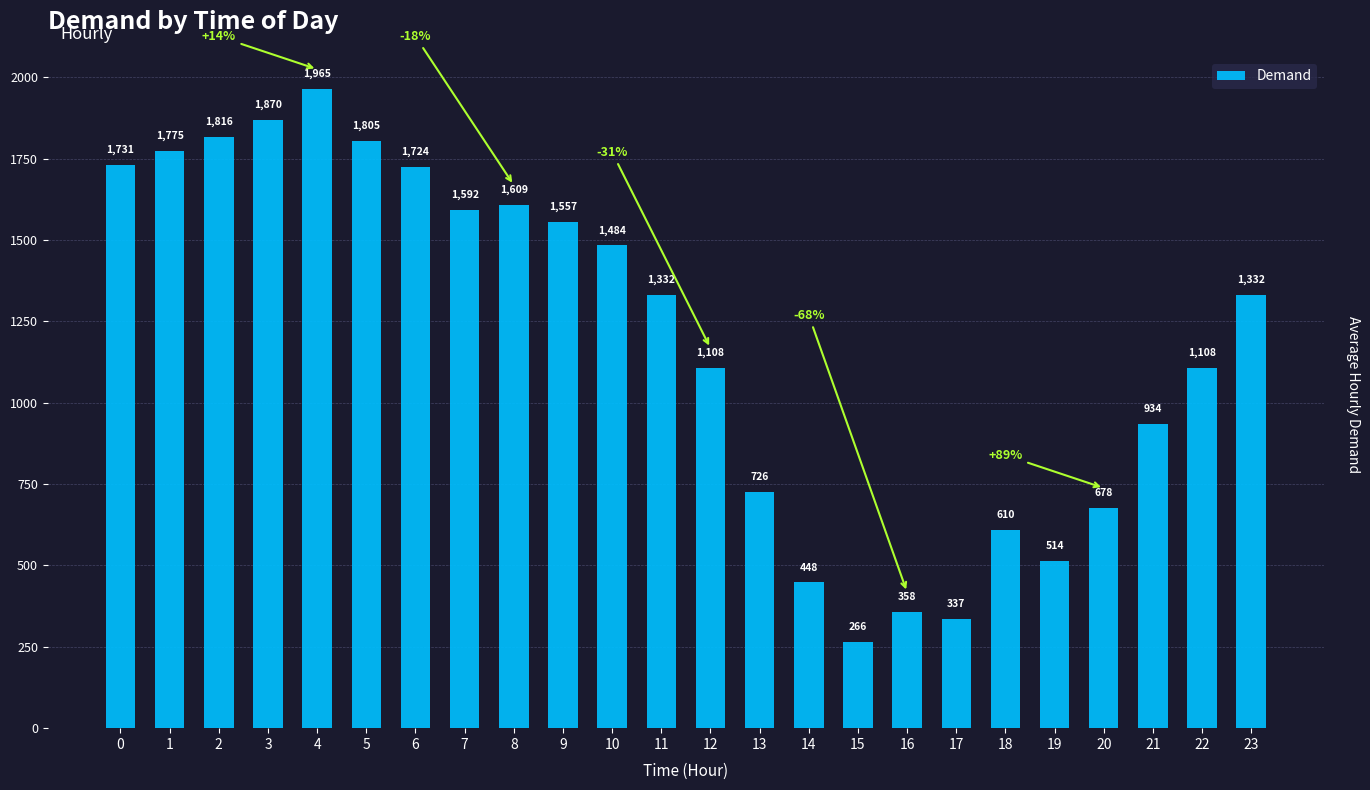

What is the maximum value shown in the chart?

1965